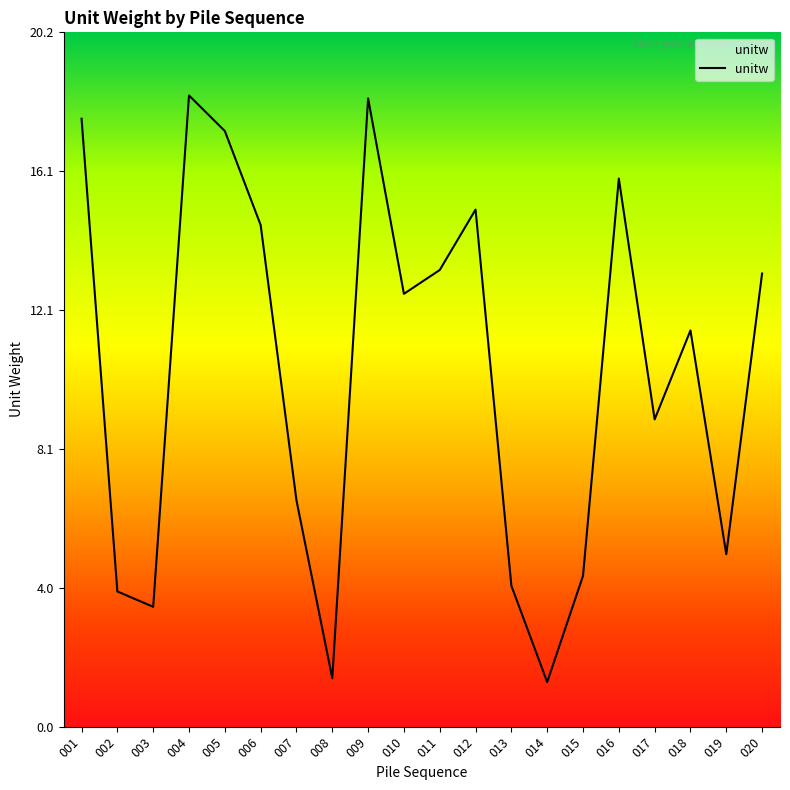

Which label corresponds to the largest value in the chart?

004